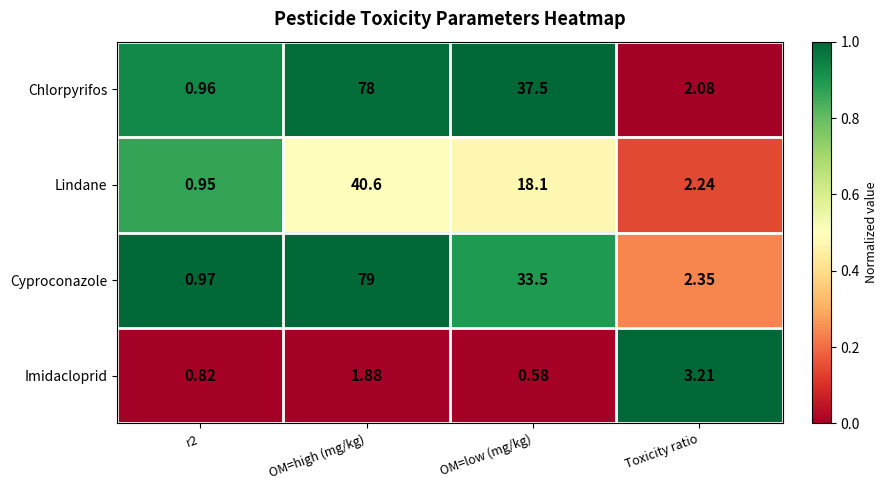

At which label is Lindane closest to 20?

OM=low (mg/kg)